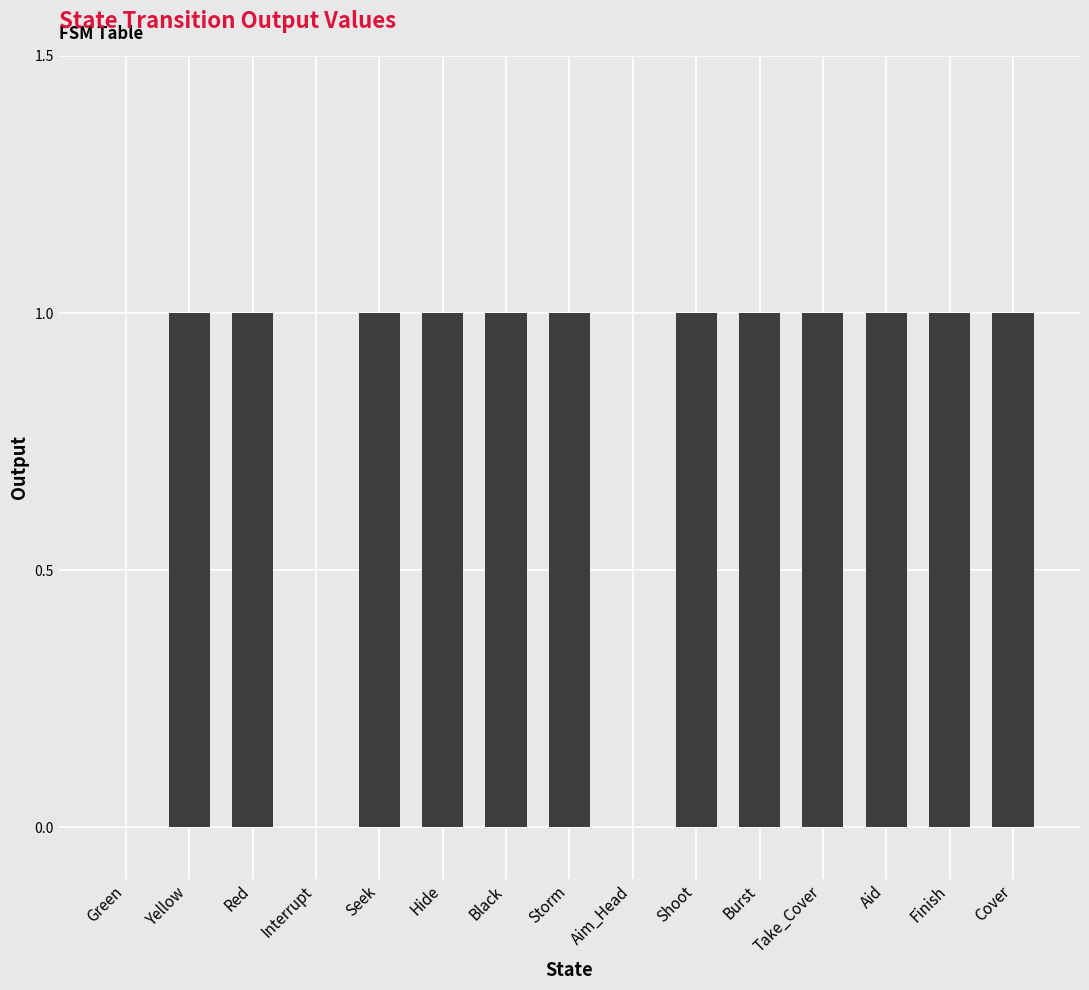

What is the change in value from Green to Seek?

+1